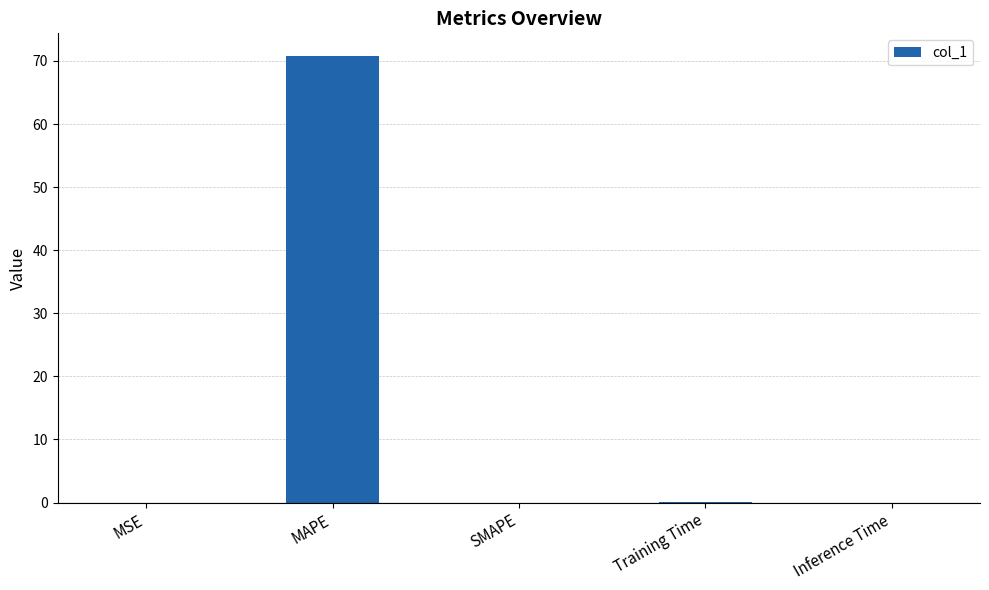

The value at Inference Time is 0.0. True or false?

True